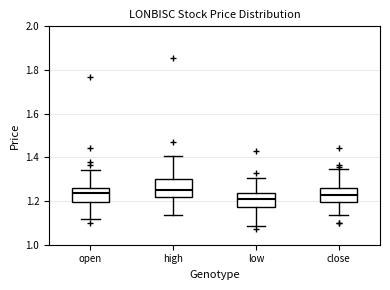

Reading left to right, transcribe this box plot: for each box, give where its median line is, the range the box spans, and where its two whiskers end, as read against the y-axis. The values are not printed on the chart, so give them approximately, as read against the axis.

open: median 1.24, box 1.20 to 1.26, whiskers 1.12 to 1.34
high: median 1.24, box 1.22 to 1.30, whiskers 1.14 to 1.40
low: median 1.20, box 1.18 to 1.24, whiskers 1.08 to 1.30
close: median 1.22, box 1.20 to 1.26, whiskers 1.14 to 1.34